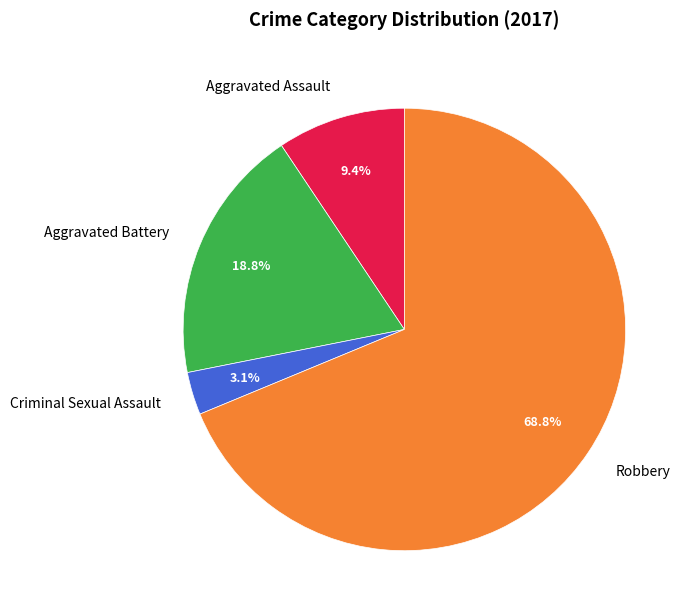

To the nearest percent, what is the difference between the Aggravated Battery and Criminal Sexual Assault slice percentages?

16%